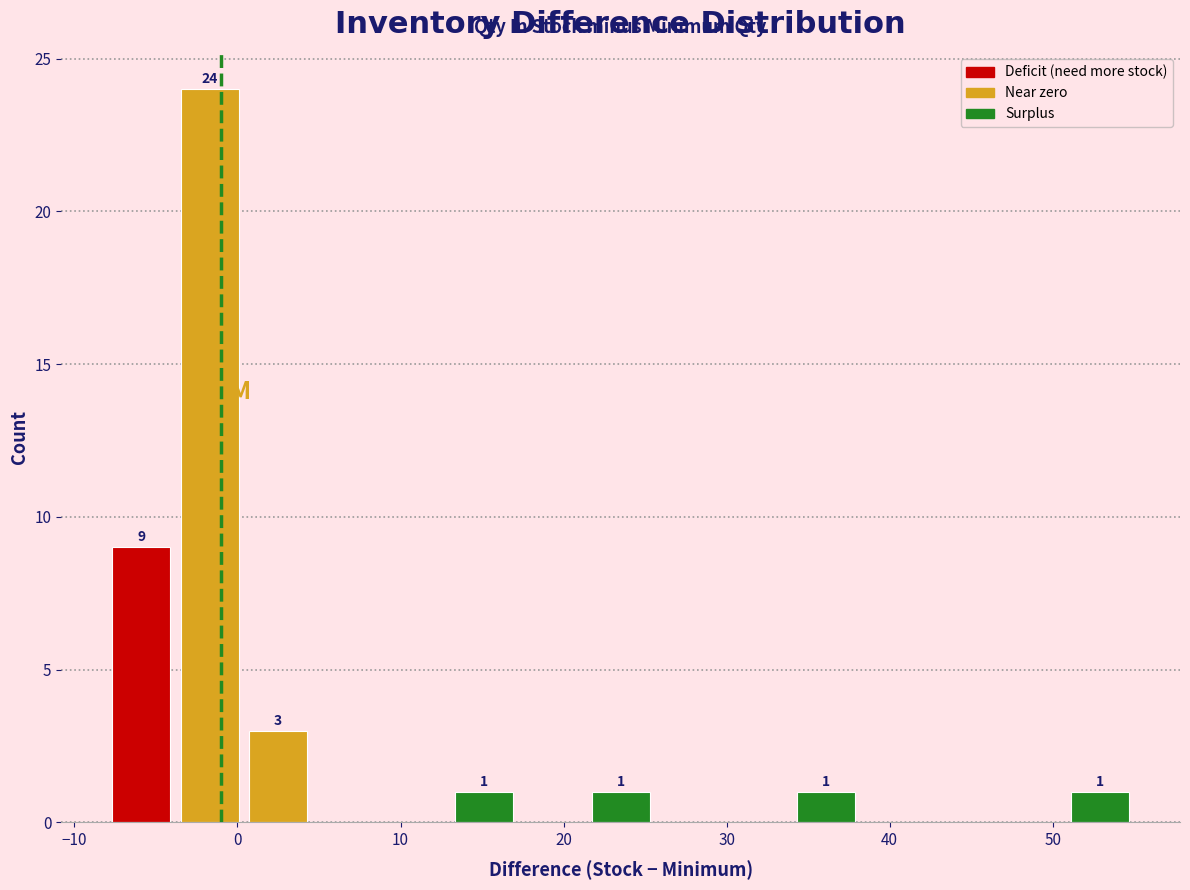

Over which range of the x-axis is the bar tallest?

-3.8 to 0.4